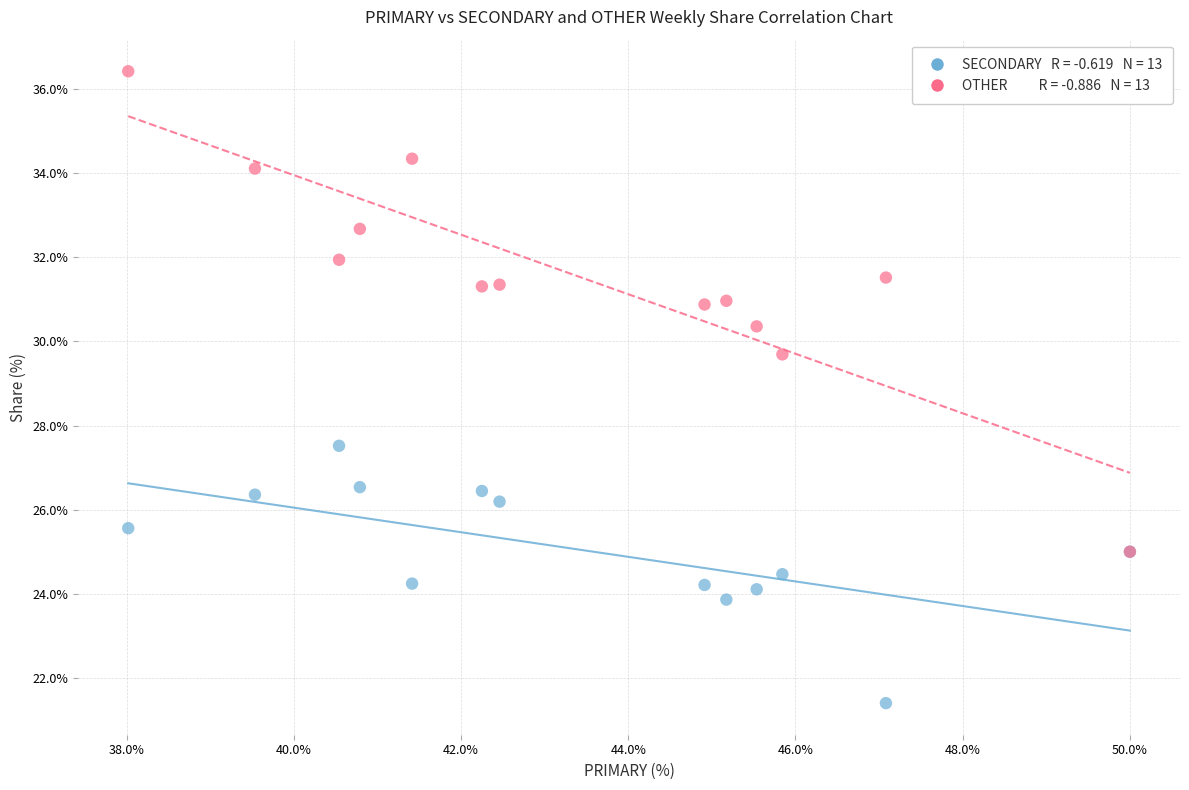

Across all series, what Y value is closest to 28?

27.5